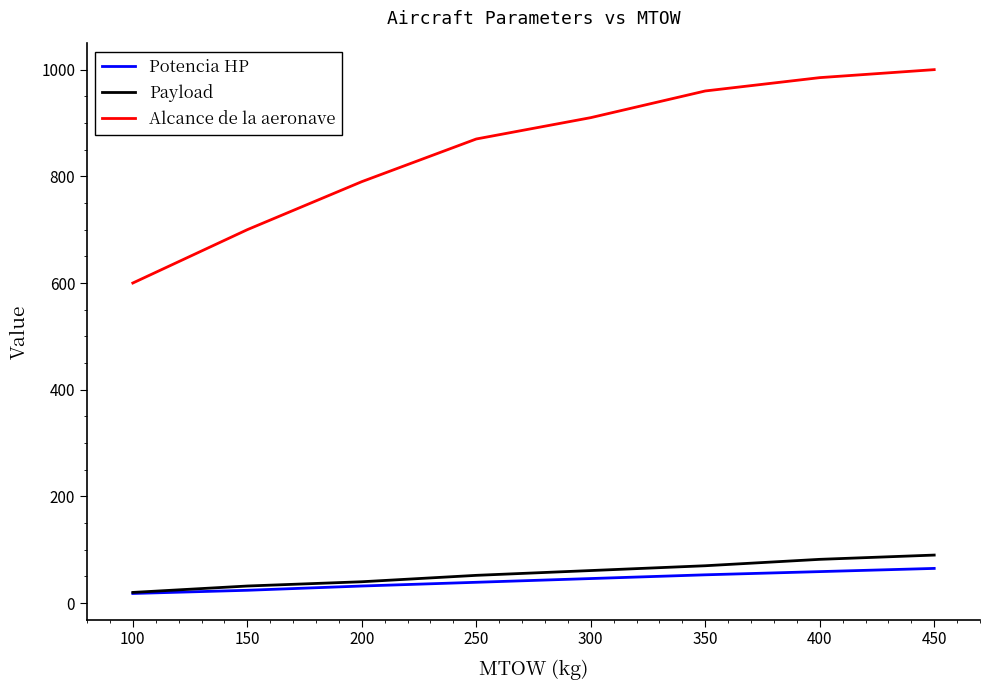

The Potencia HP series shows 113 at 400. True or false?

False